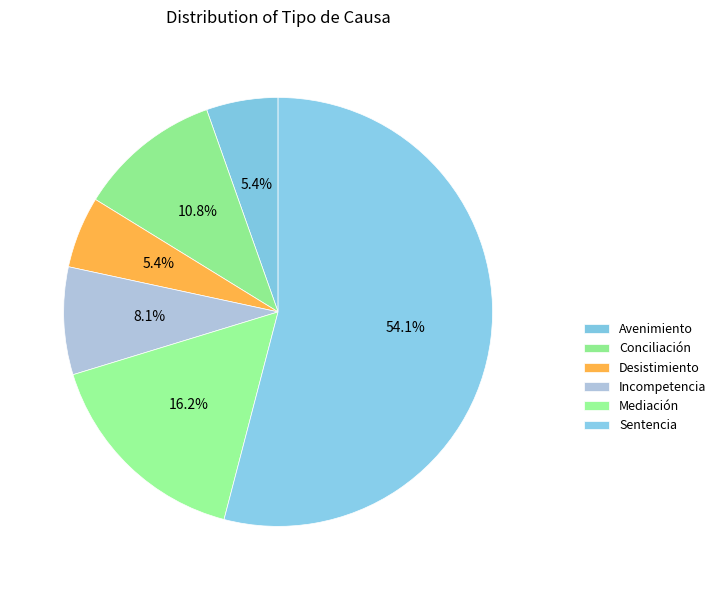

How many slices are in this pie chart?

6